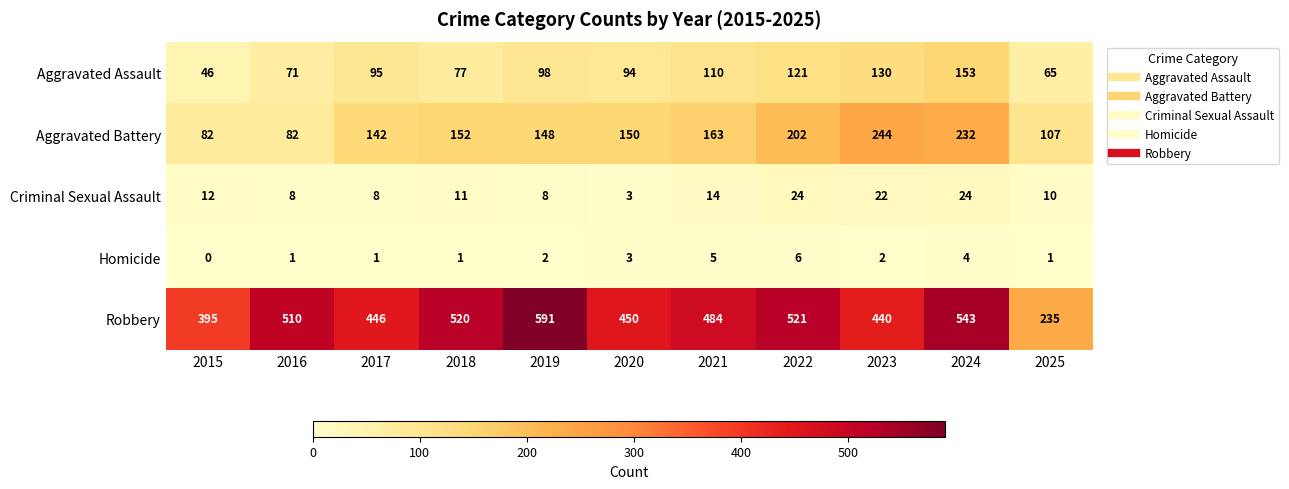

What is the total value across all series at 2023?

838